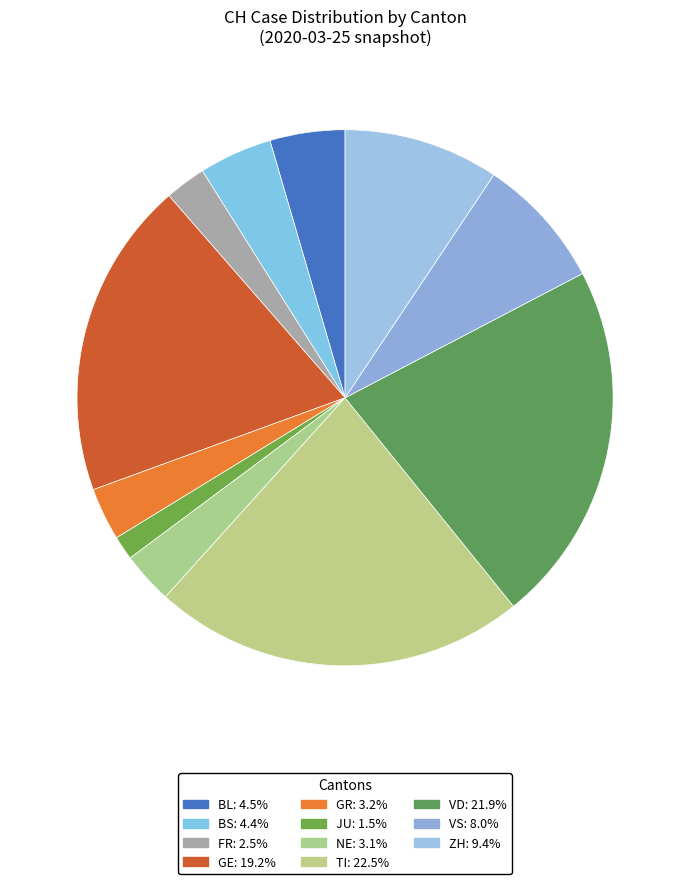

How many slices are in this pie chart?

11